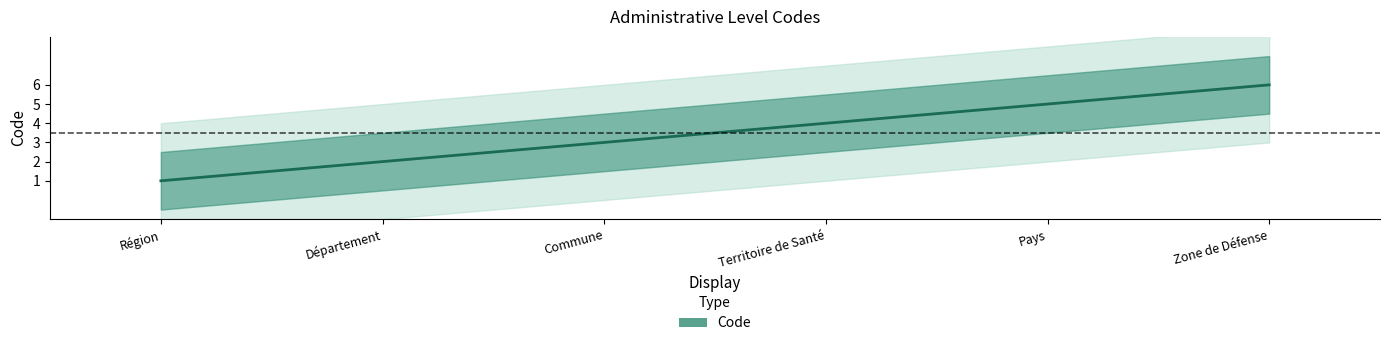

What is the maximum value shown in the chart?

6